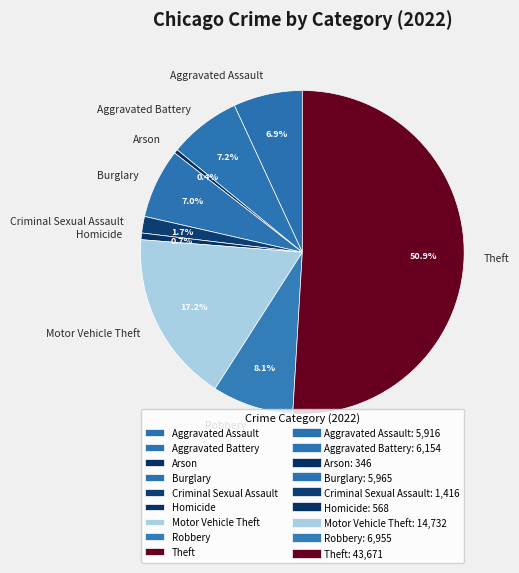

Between Burglary and Motor Vehicle Theft, which is larger?

Motor Vehicle Theft